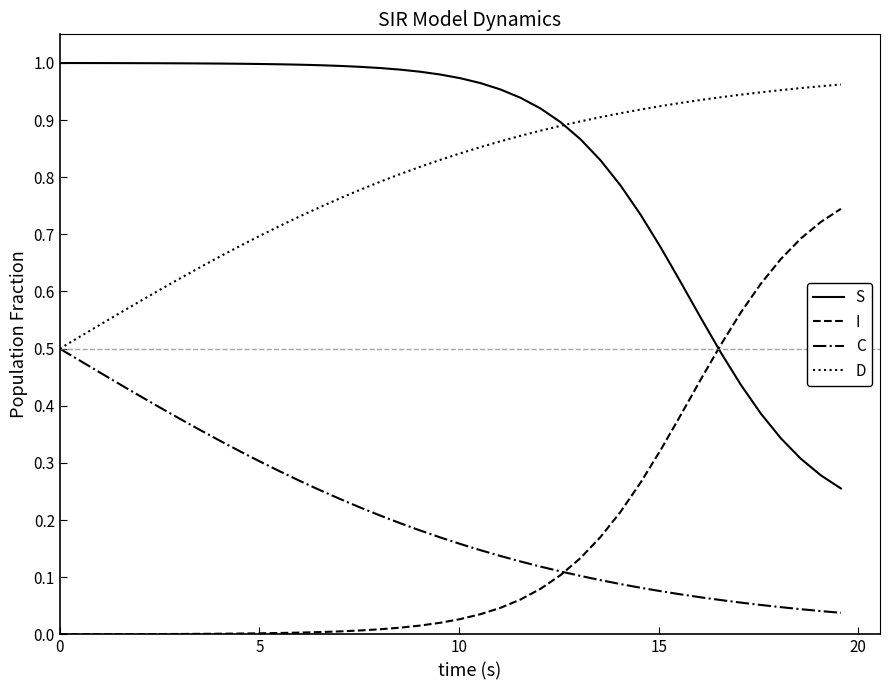

True or false: I and S intersect in this chart.

True